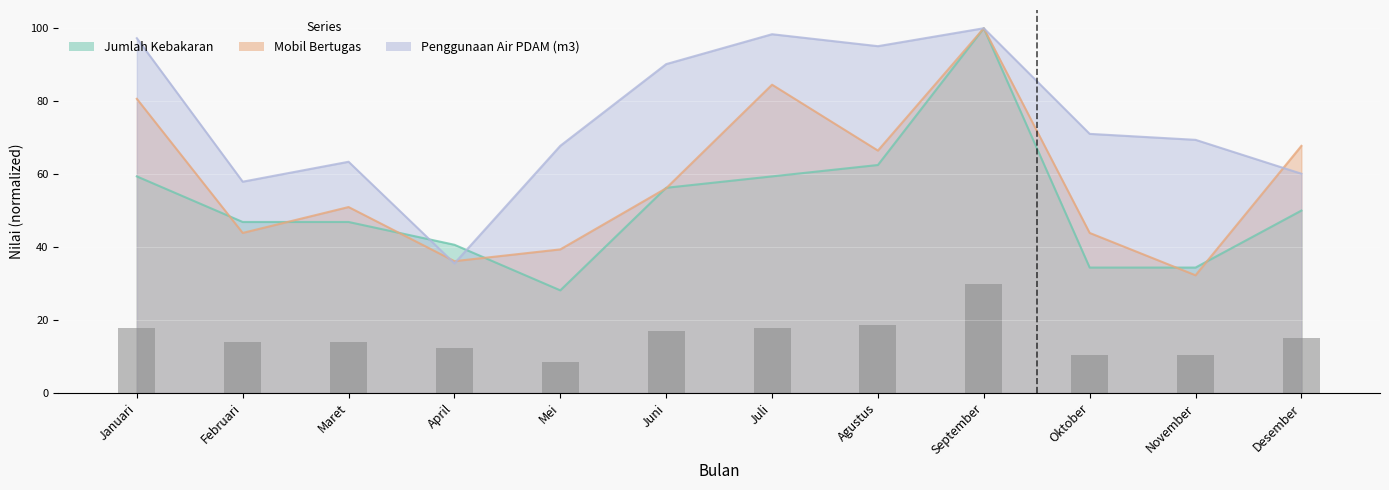

What is the value of the Penggunaan Air PDAM (m3) bar at the 7th from the left?

98.4